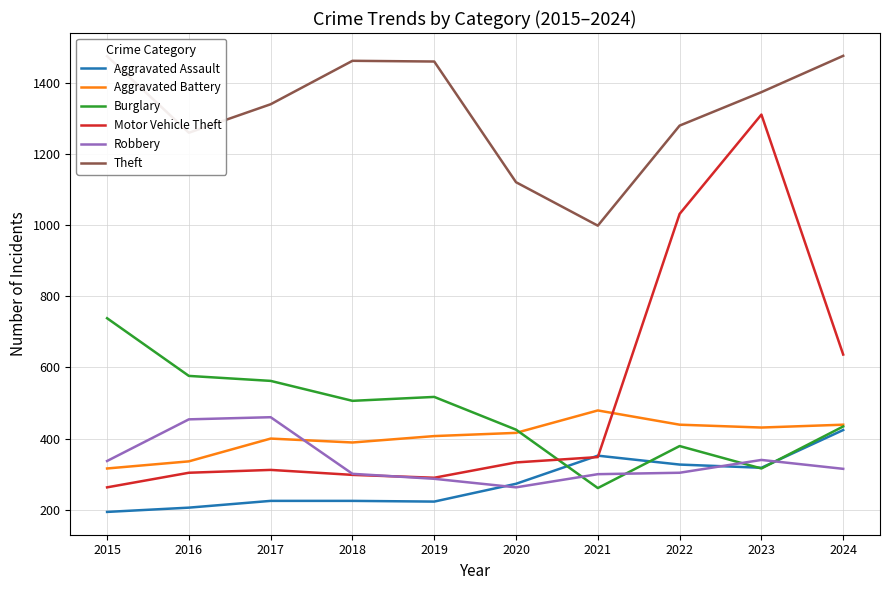

What are all the series names shown in the legend?

Aggravated Assault, Aggravated Battery, Burglary, Motor Vehicle Theft, Robbery, Theft